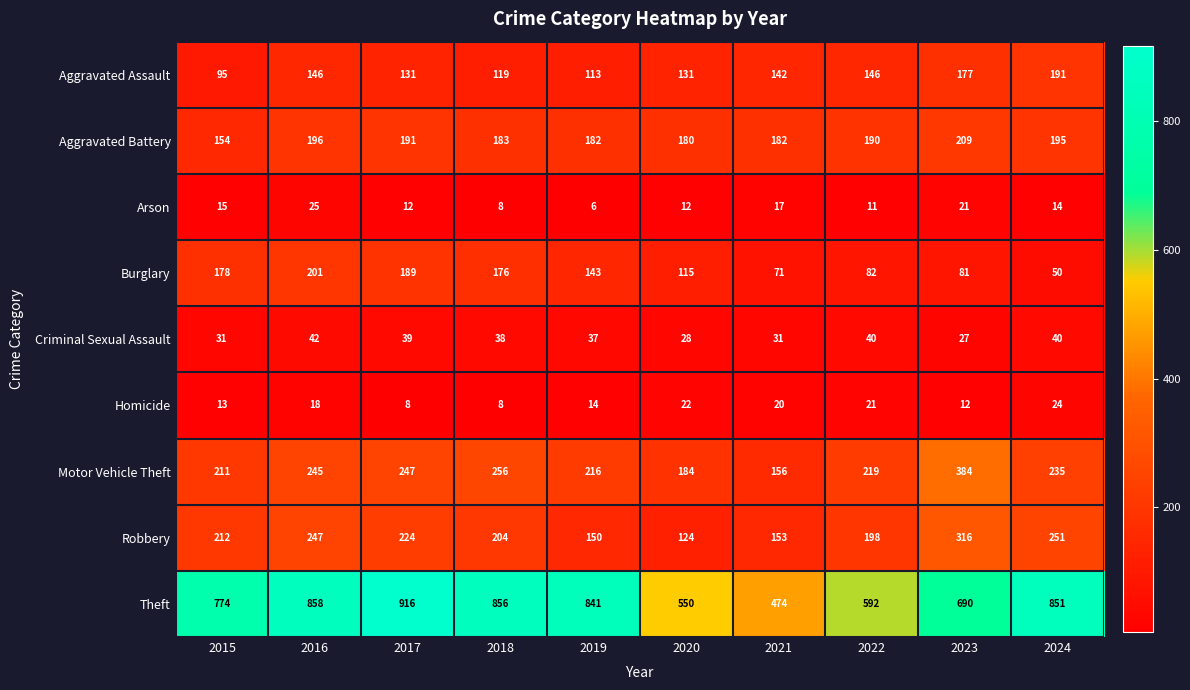

What is the difference between the maximum and second lowest values in the Theft series?

366